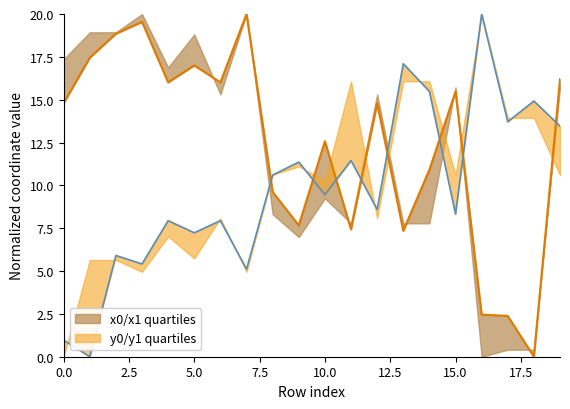

How many positive values does the y1 series have?

19